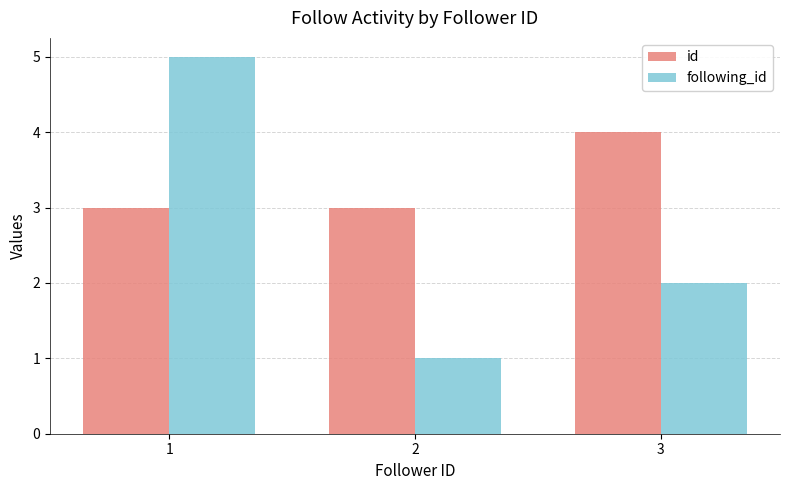

True or false: following_id has a value of 3 at 3.

False